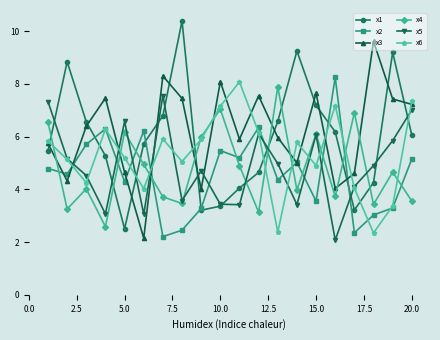

What is the value of the x2 point at the 1st from the left?

4.8